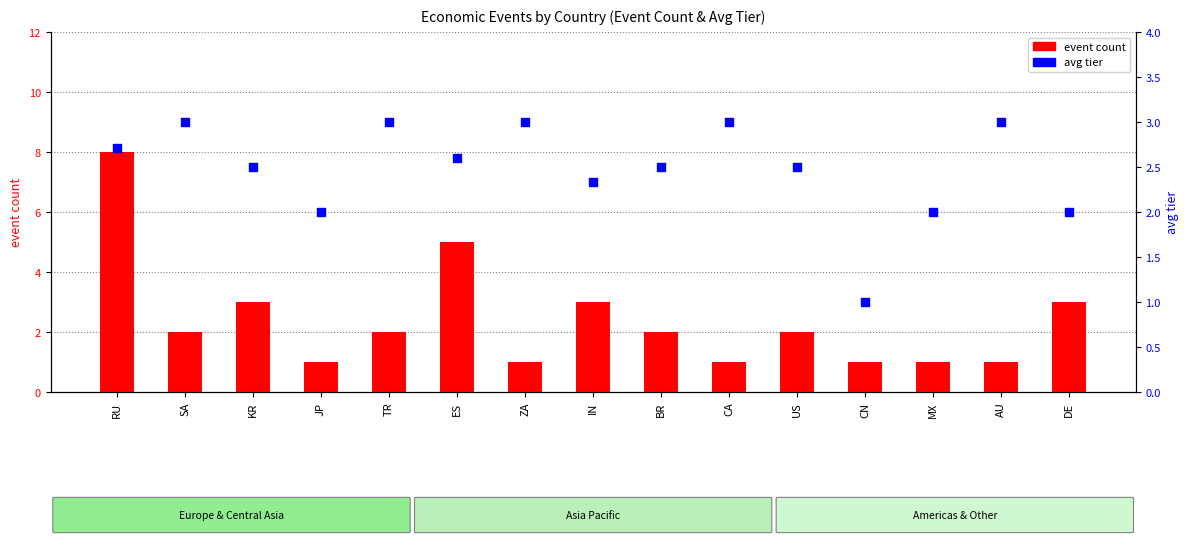

Is the value of event count at CA greater than the value of avg tier at IN?

No